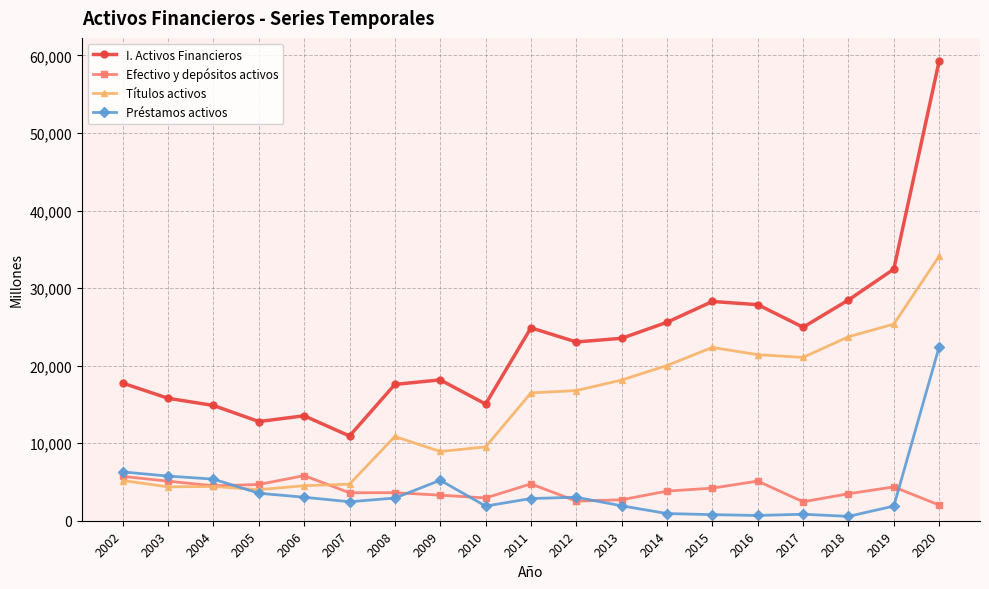

True or false: Préstamos activos has a value of 38702 at 2020.

False